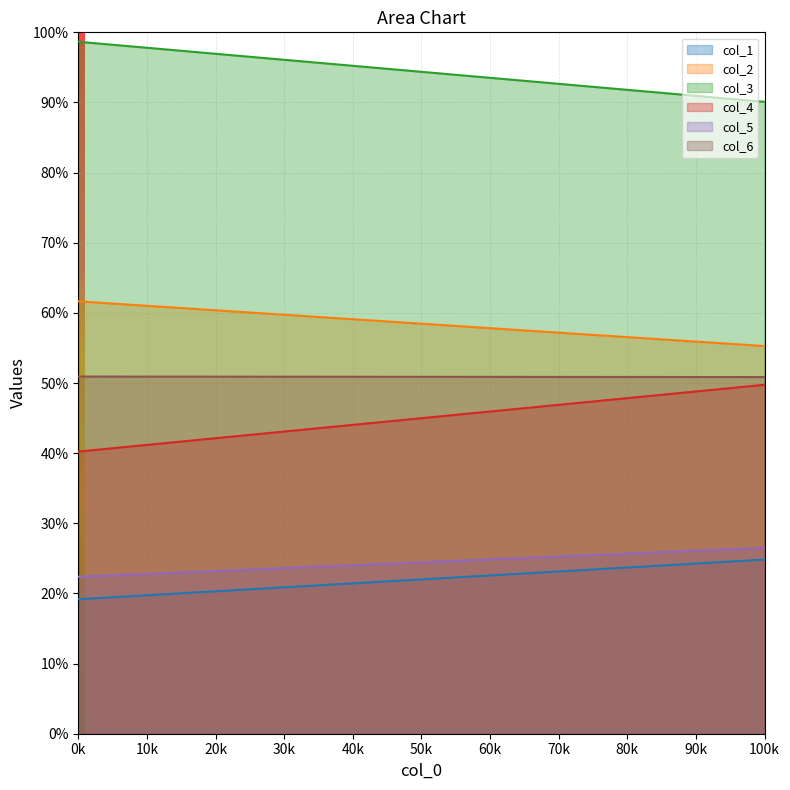

What is the difference between the maximum and minimum values in the col_1 series?

5.7